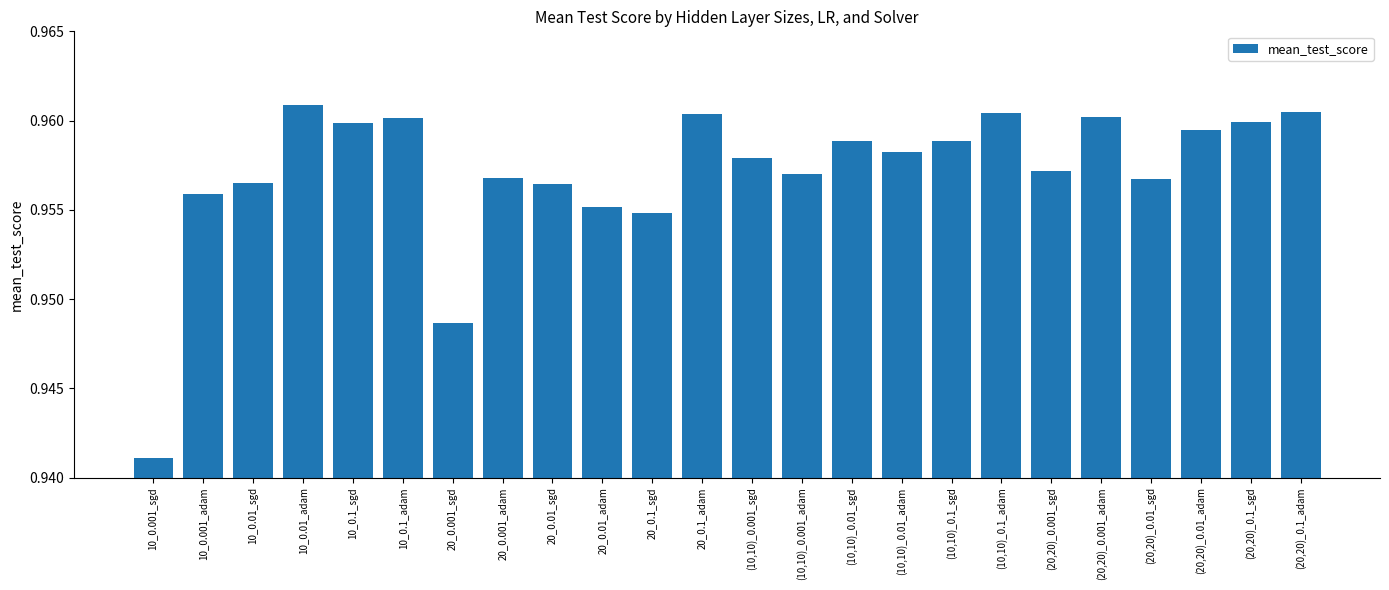

Which category has the lowest value across all series?

10_0.001_sgd